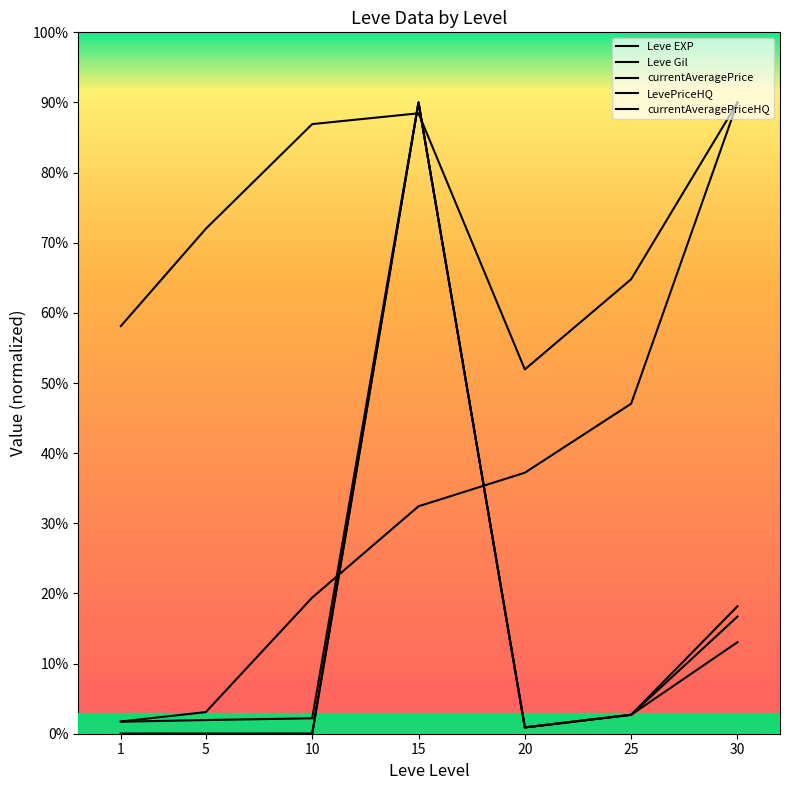

Which series has the largest range (max minus min)?

LevePriceHQ